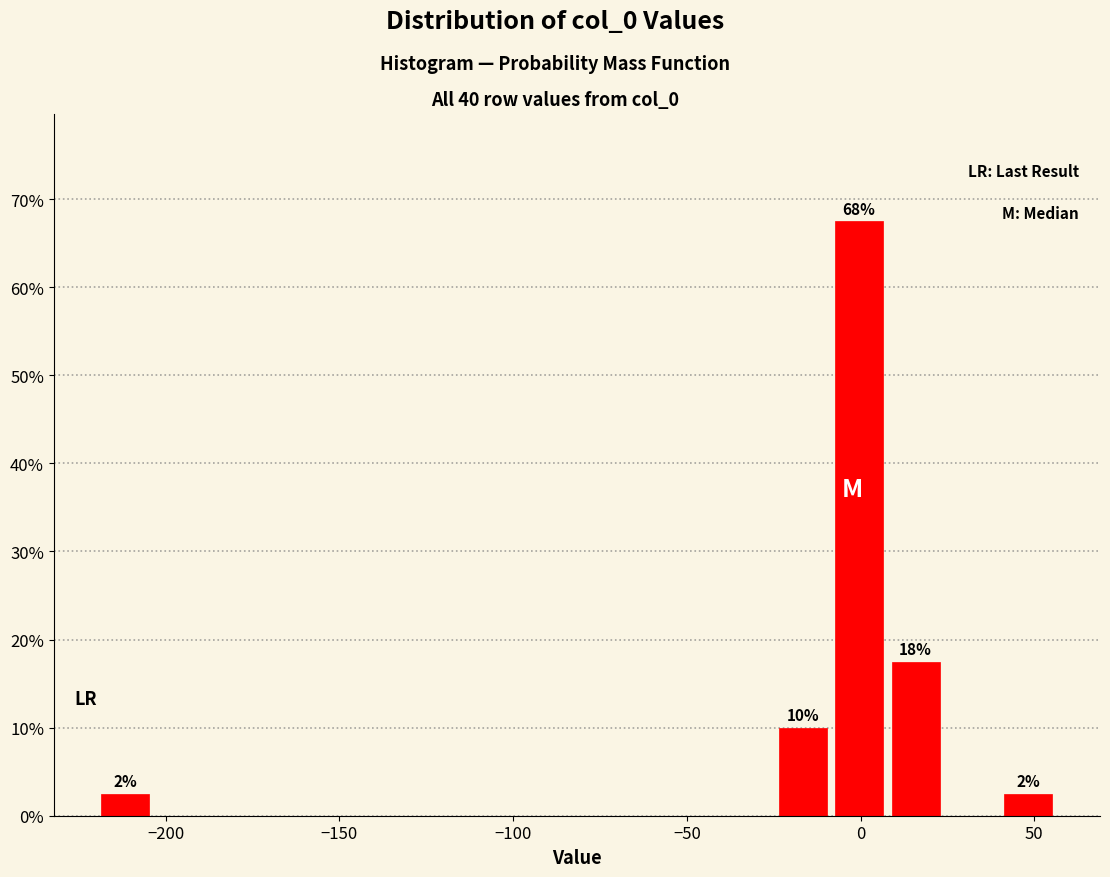

Around what value on the x-axis is the tallest bar? Give the approximate position of its centre, as read against the axis.

0